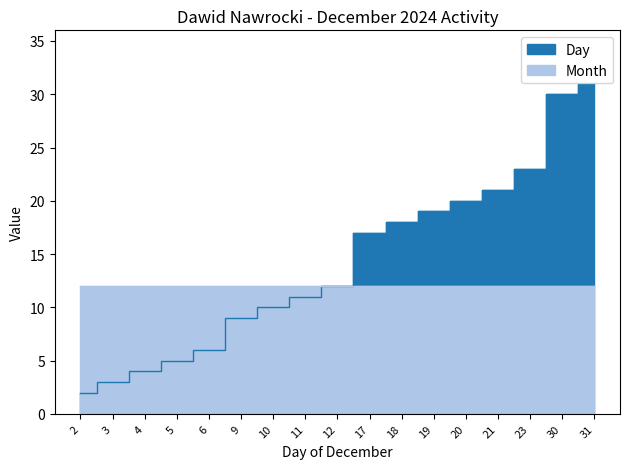

What is the average value?

14